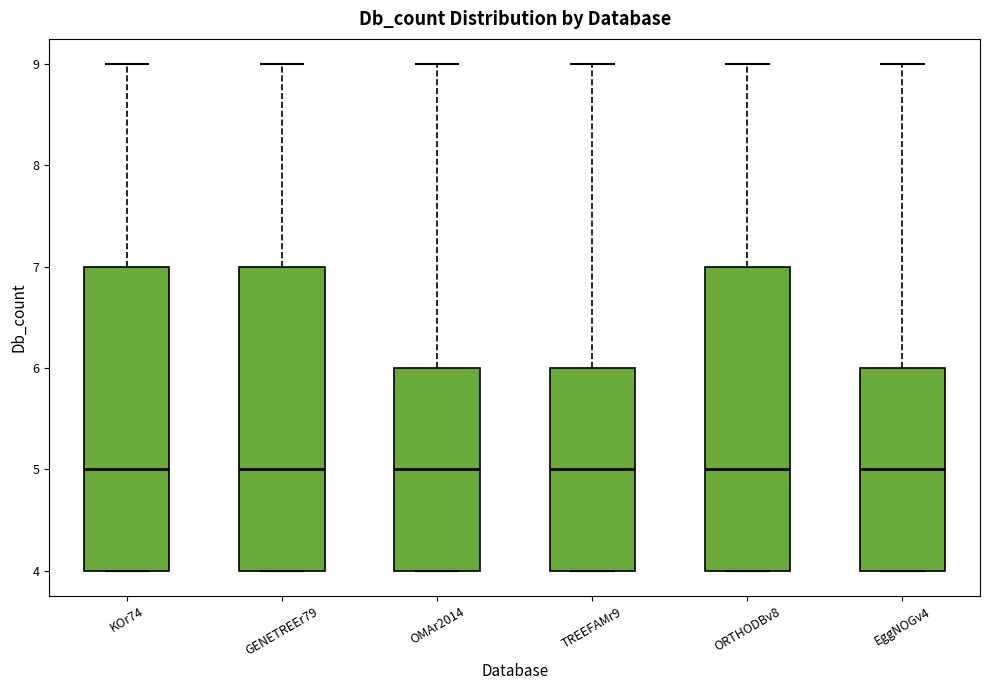

Reading left to right, transcribe this box plot: for each box, give where its median line is, the range the box spans, and where its two whiskers end, as read against the y-axis. The values are not printed on the chart, so give them approximately, as read against the axis.

KOr74: median 5, box 4 to 7, whiskers 4 to 9
GENETREEr79: median 5, box 4 to 7, whiskers 4 to 9
OMAr2014: median 5, box 4 to 6, whiskers 4 to 9
TREEFAMr9: median 5, box 4 to 6, whiskers 4 to 9
ORTHODBv8: median 5, box 4 to 7, whiskers 4 to 9
EggNOGv4: median 5, box 4 to 6, whiskers 4 to 9